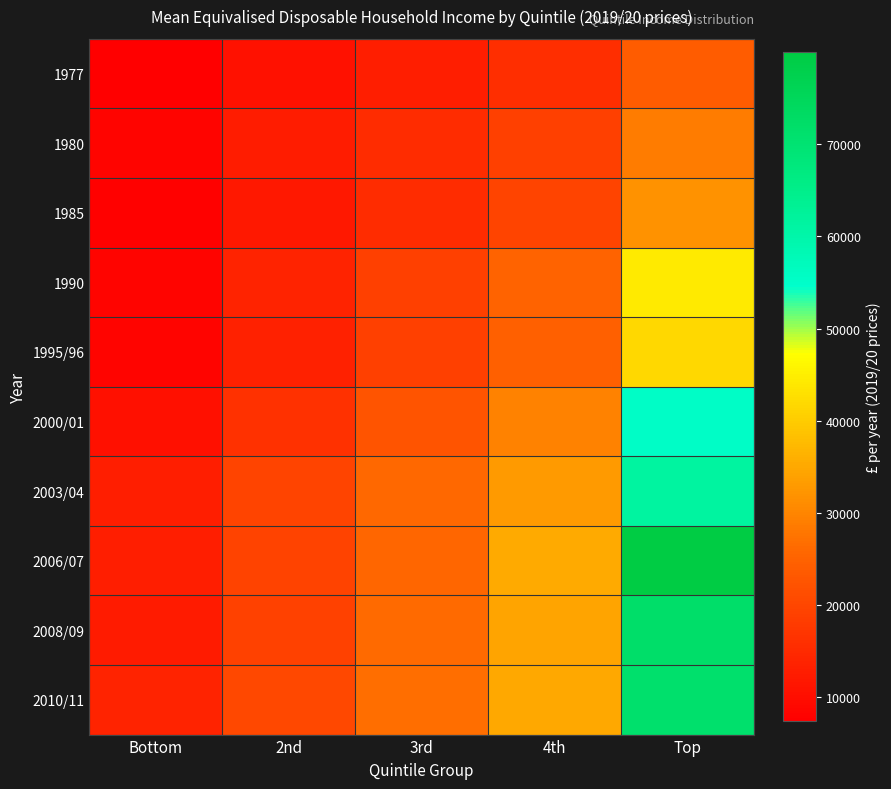

List the series in order of their peak value, highest first.

2006/07, 2008/09, 2010/11, 2003/04, 2000/01, 1990, 1995/96, 1985, 1980, 1977